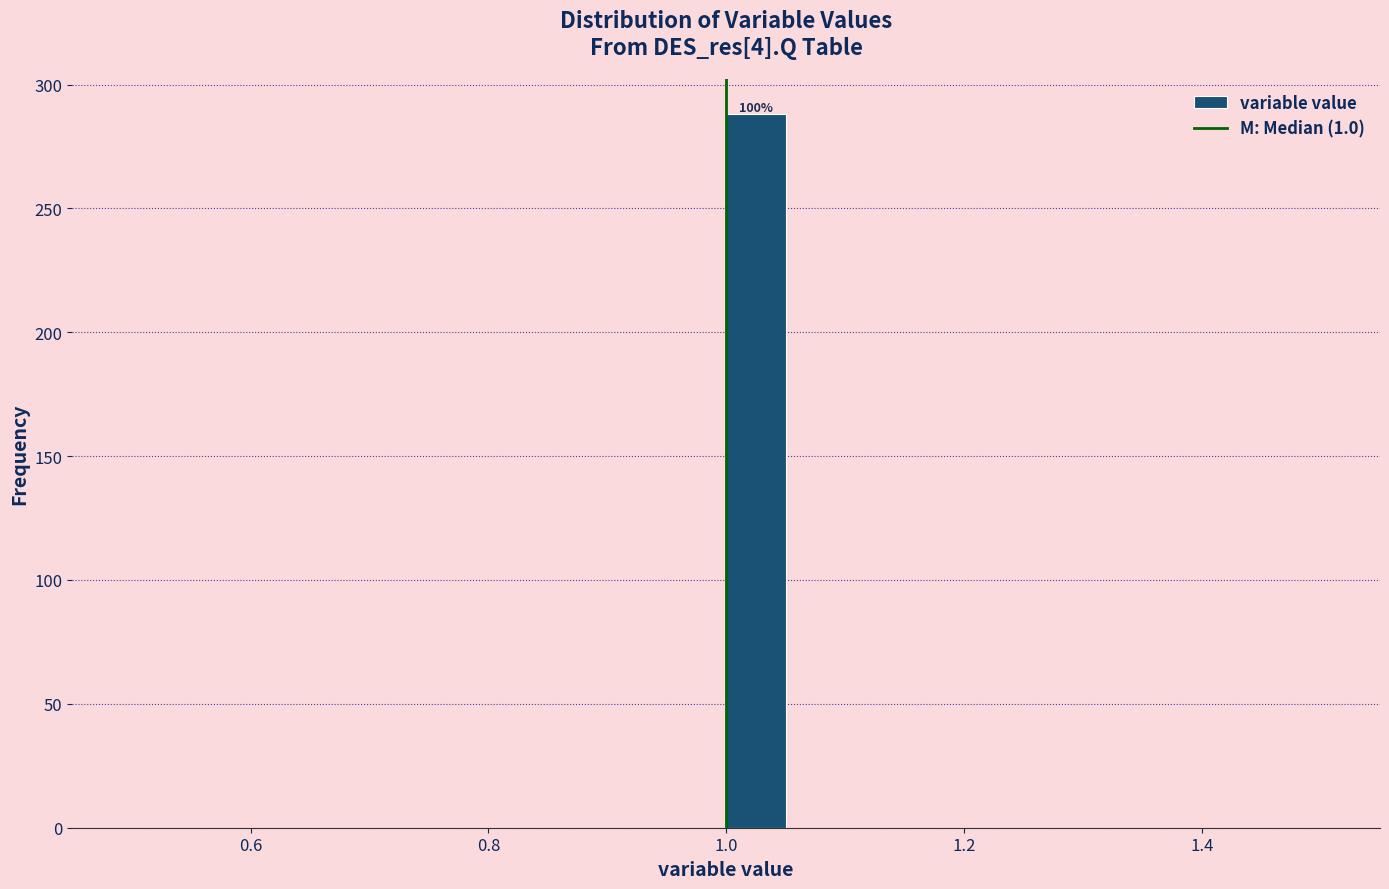

Around what value on the x-axis is the tallest bar? Give the approximate position of its centre, as read against the axis.

1.02